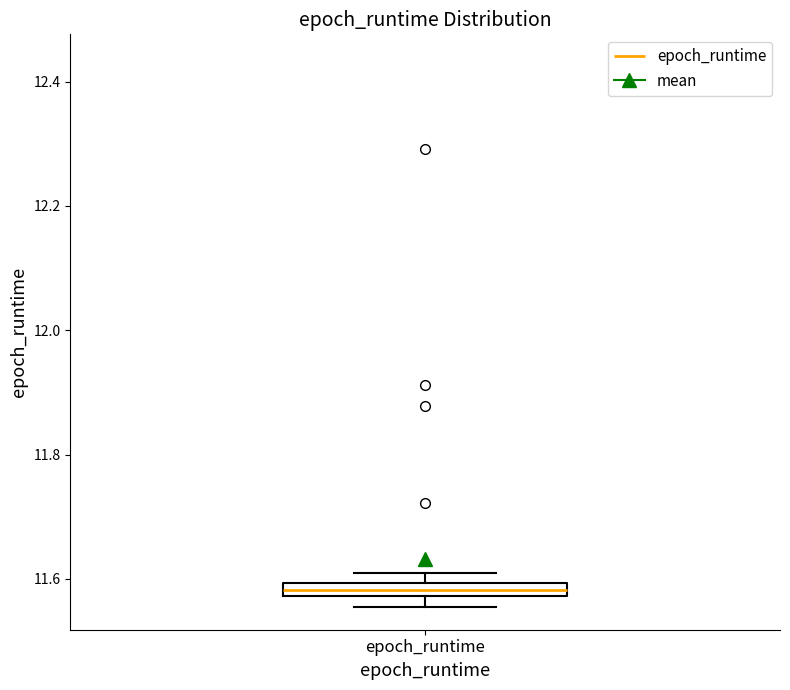

Where is the upper edge of the box for epoch_runtime on the y-axis? The values are not printed on the chart, so give them approximately, as read against the axis.

11.60